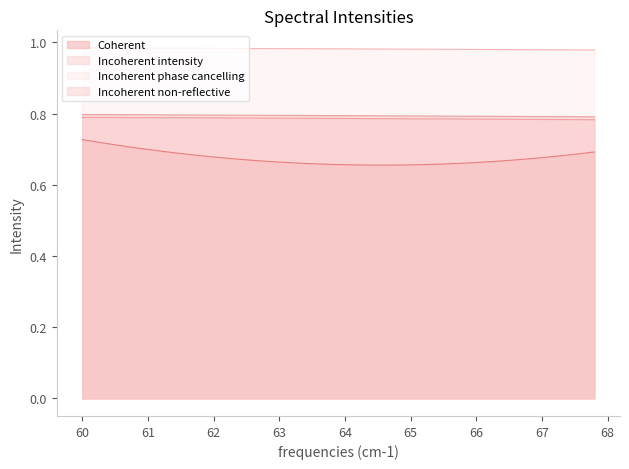

True or false: Incoherent phase cancelling and Coherent intersect in this chart.

False